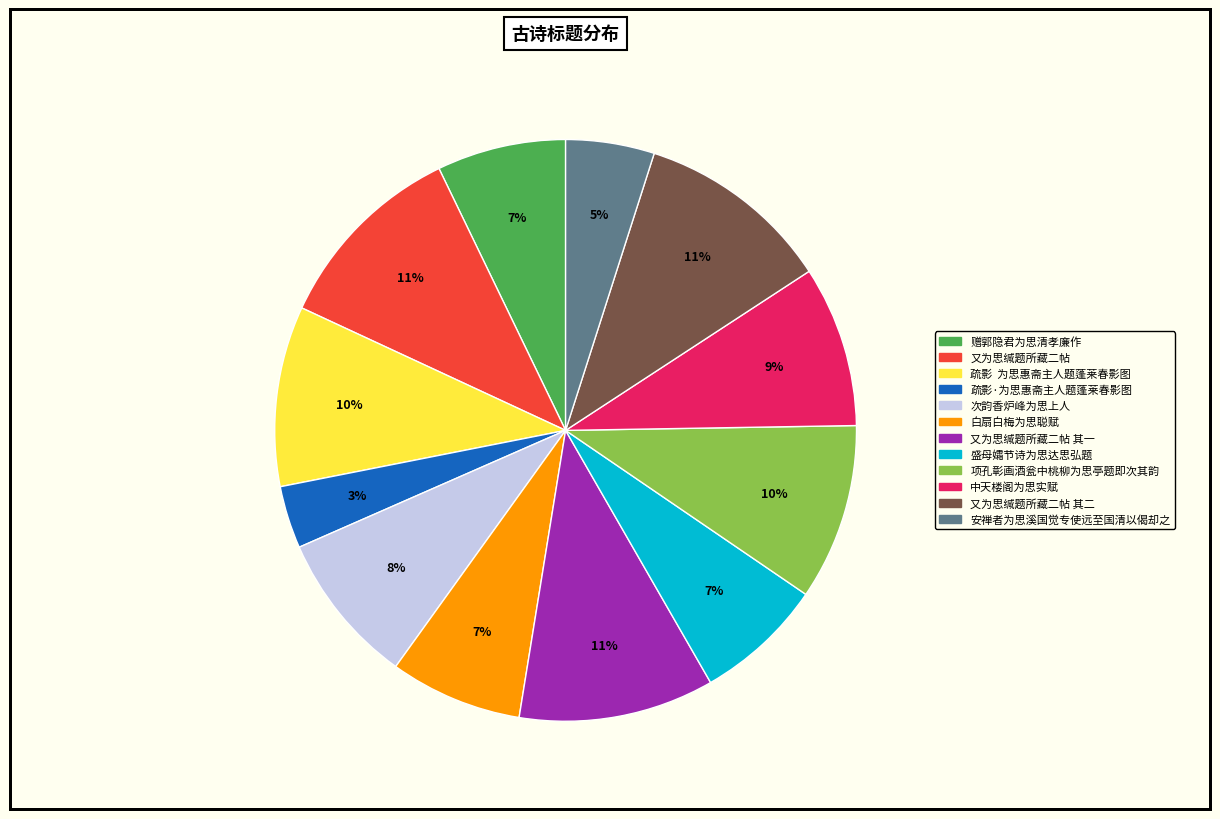

How many segments does this pie chart have?

12